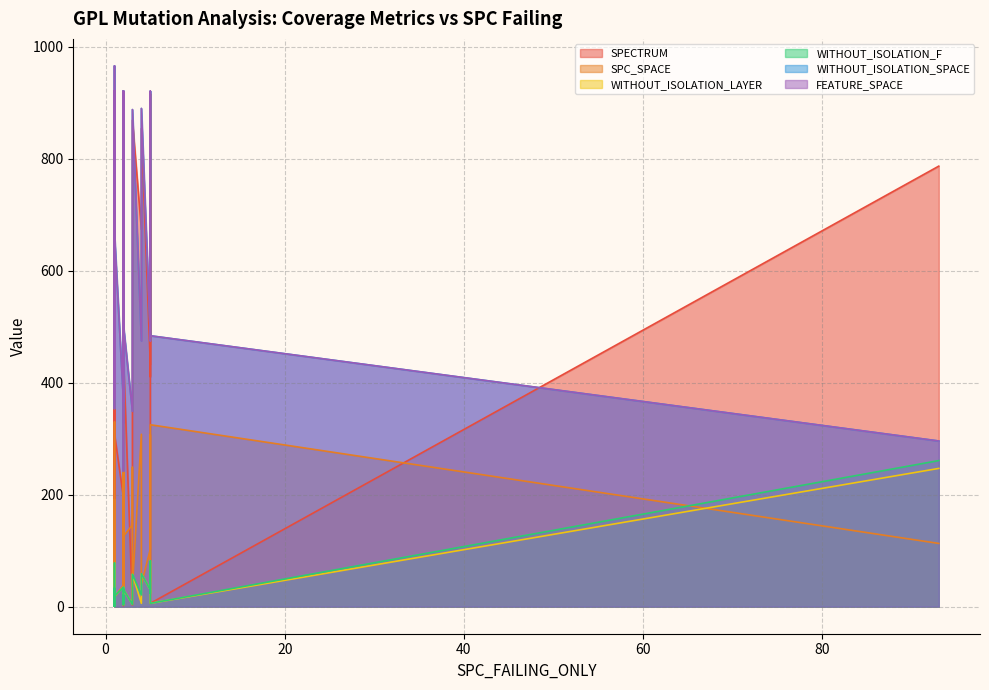

Is the value of SPC_SPACE at 8 greater than the value of WITHOUT_ISOLATION_SPACE at 30?

No